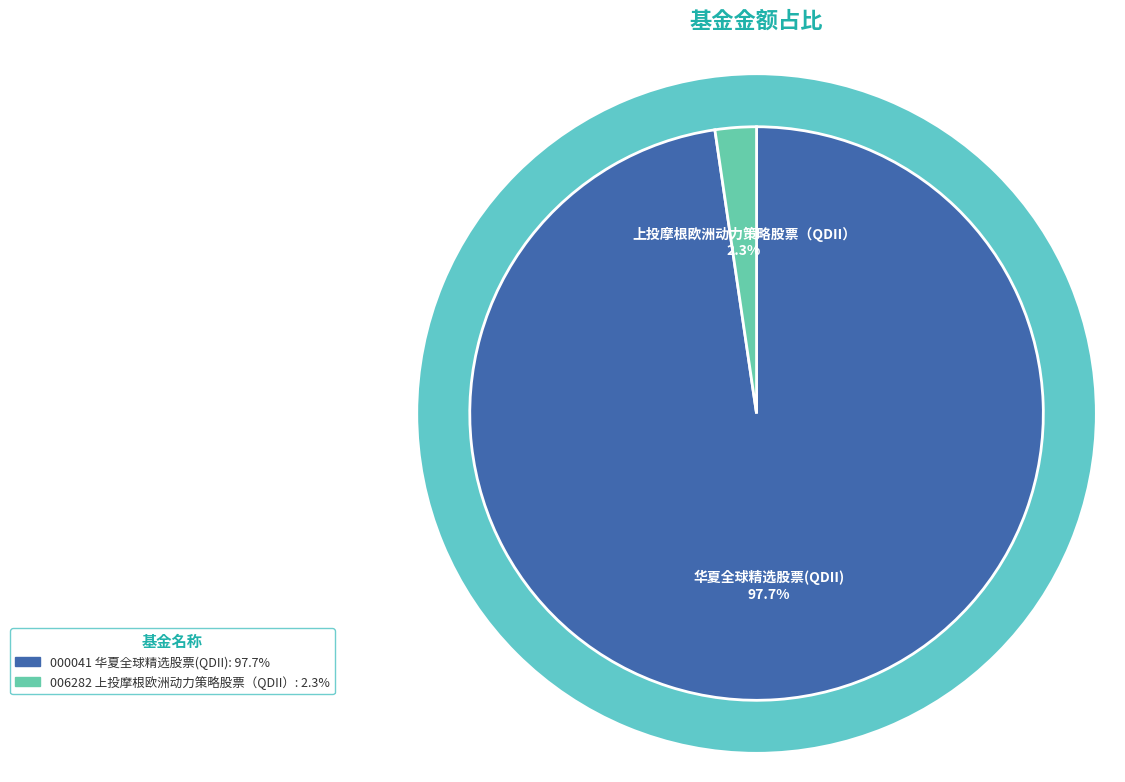

Is 华夏全球精选股票(QDII) the majority of the pie?

Yes